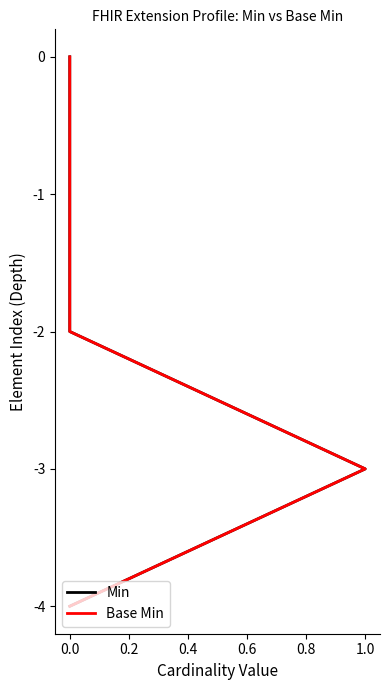

Count the number of data series in this chart.

2